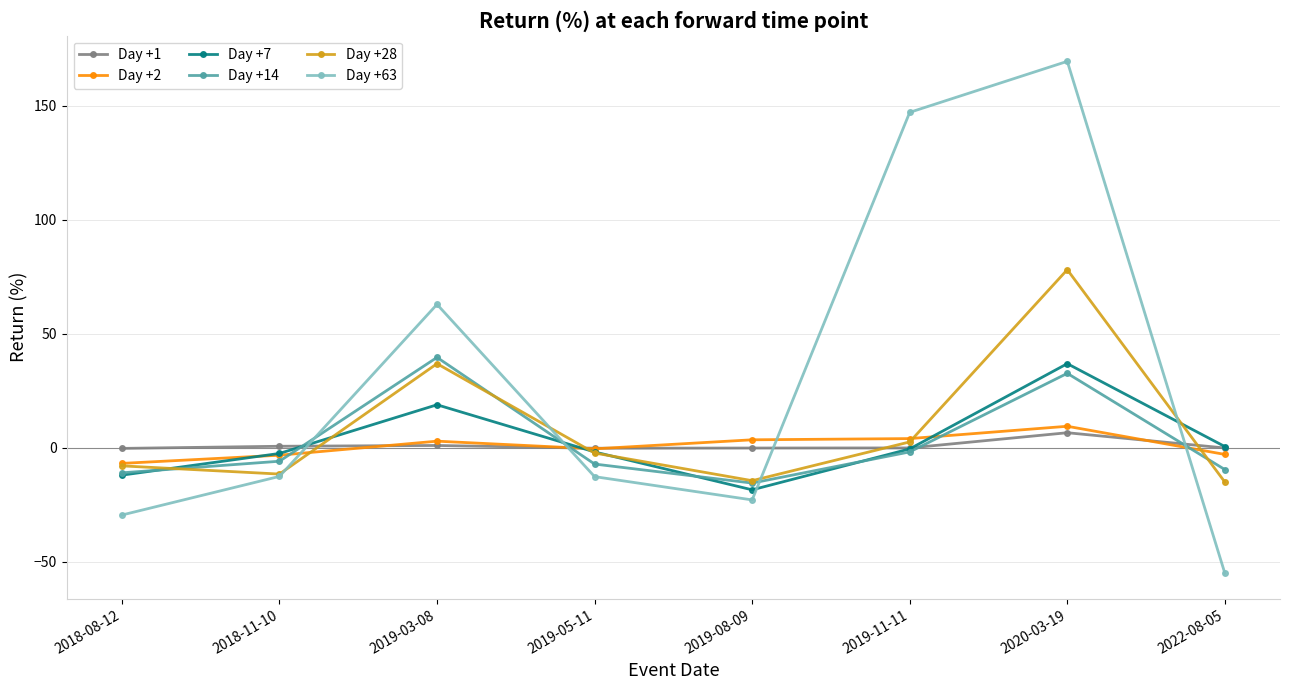

Which series has the largest total across all categories?

Day +63